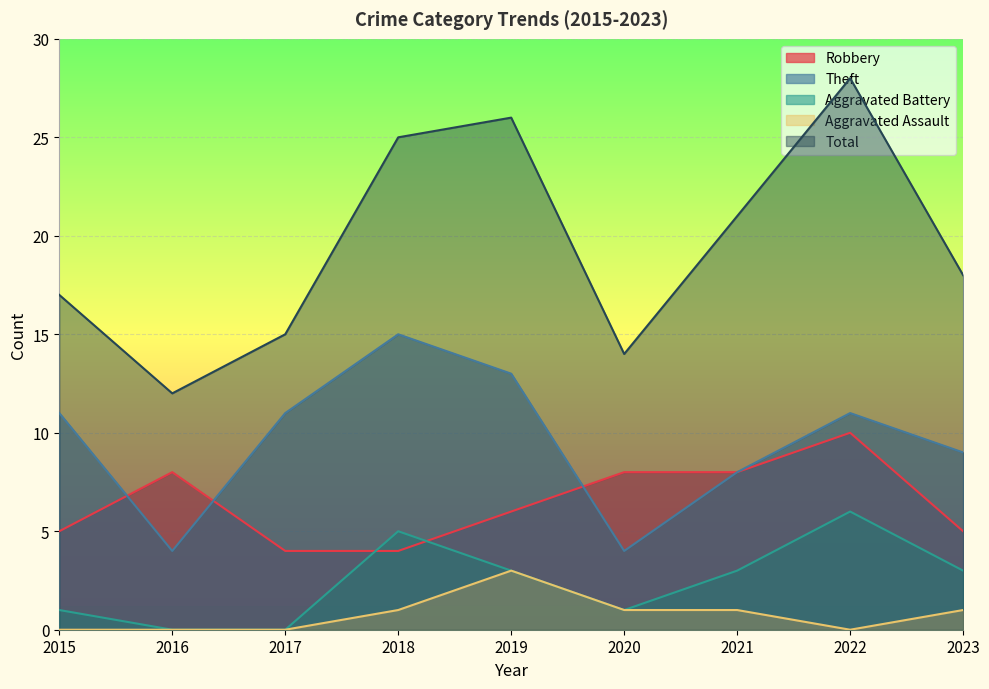

True or false: Theft and Robbery cross at least once.

True